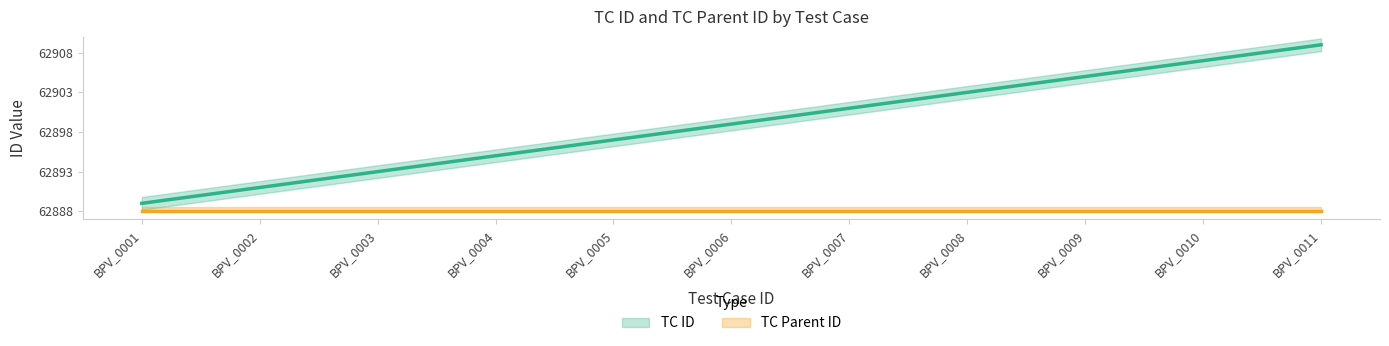

What is the difference between the values at BPV_0006 and BPV_0002?

8